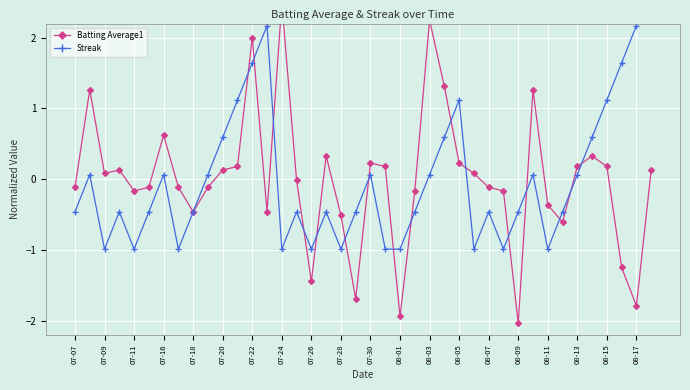

Reading left to right, what are all the values shown in this chart?

Batting Average1: -0.1	1.3	0.1	0.1	-0.2	-0.1	0.6	-0.1	-0.5	-0.1	0.1	0.2	2.0	-0.5	2.5	-0.0	-1.4	0.3	-0.5	-1.7	0.2	0.2	-1.9	-0.2	2.2	1.3	0.2	0.1	-0.1	-0.2	-2.0	1.3	-0.4	-0.6	0.2	0.3	0.2	-1.2	-1.8	0.1
Streak: -0.5	0.1	-1.0	-0.5	-1.0	-0.5	0.1	-1.0	-0.5	0.1	0.6	1.1	1.6	2.2	-1.0	-0.5	-1.0	-0.5	-1.0	-0.5	0.1	-1.0	-1.0	-0.5	0.1	0.6	1.1	-1.0	-0.5	-1.0	-0.5	0.1	-1.0	-0.5	0.1	0.6	1.1	1.6	2.2	2.7